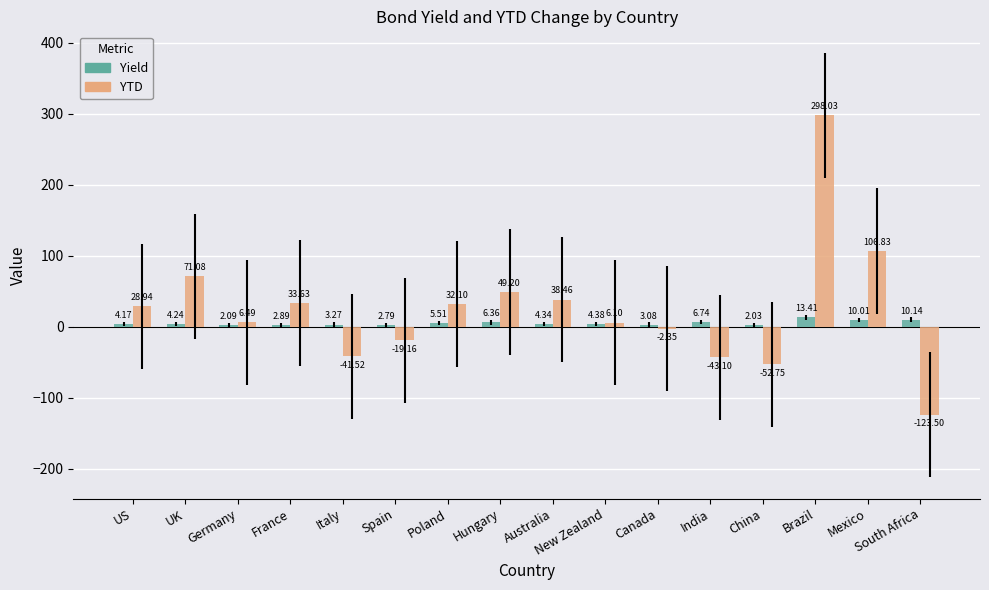

Which label corresponds to the largest value in the chart?

Brazil